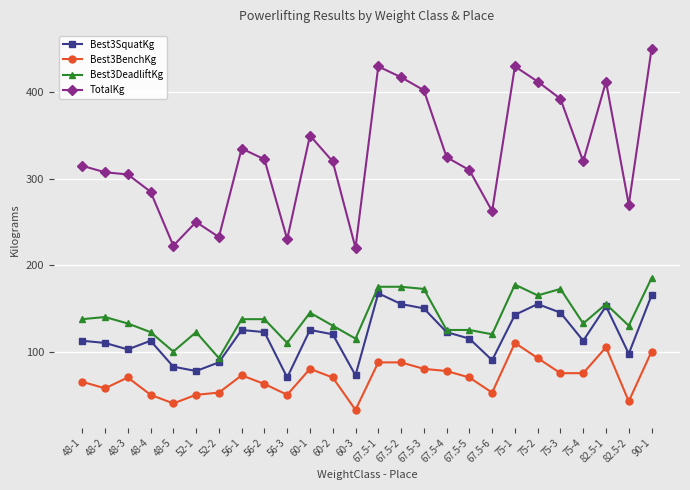

True or false: Best3DeadliftKg has more than 0 points higher than both neighbors.

True